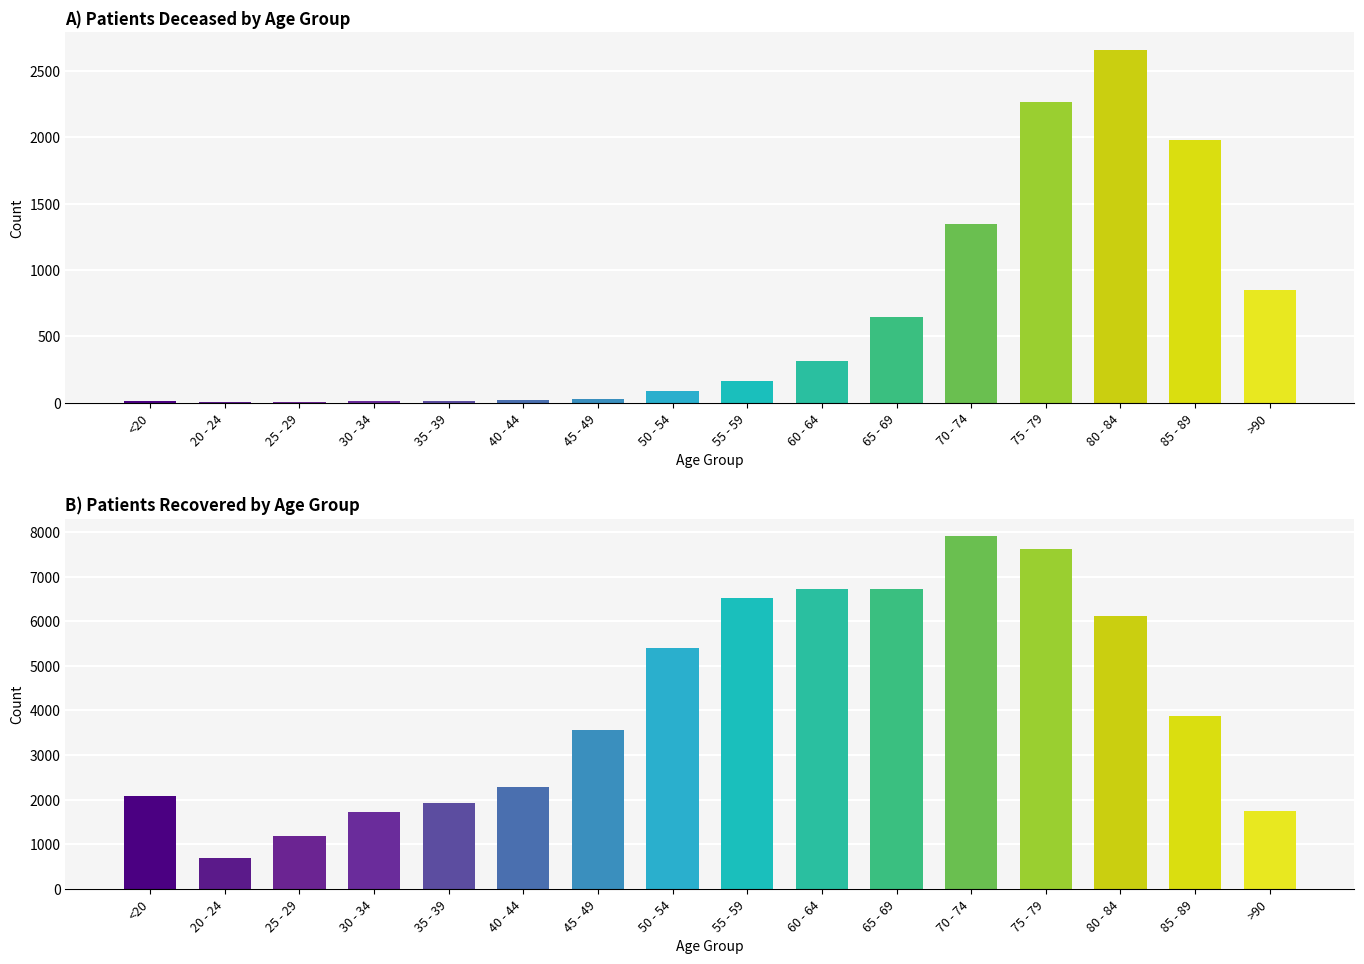

What is the sum of all patients_recovered values?

66065